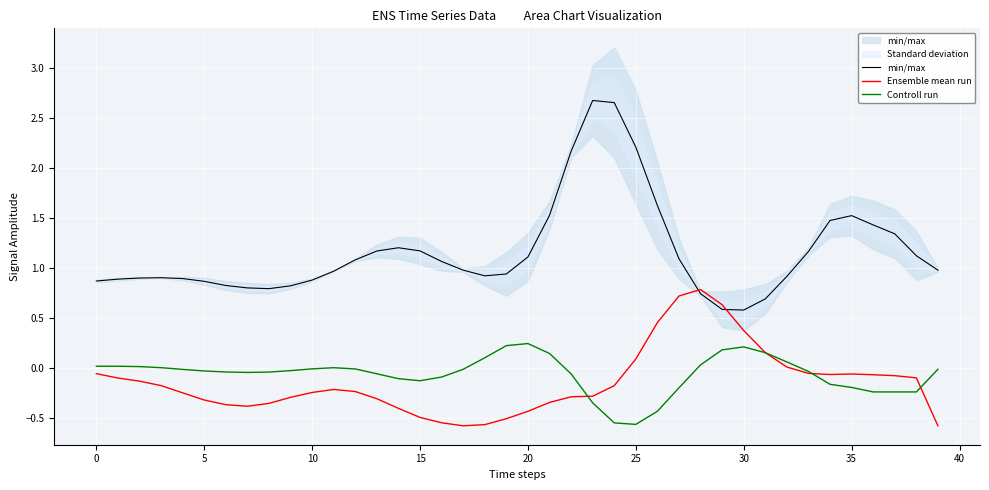

How many interior local peaks does the Controll run series have?

3